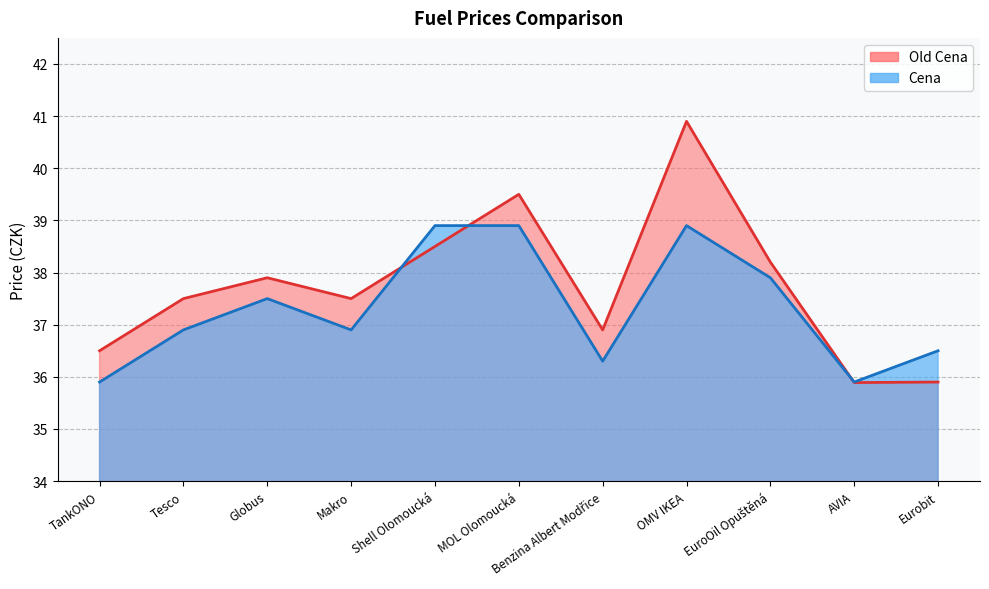

True or false: Old Cena has more than 0 interior local peaks.

True